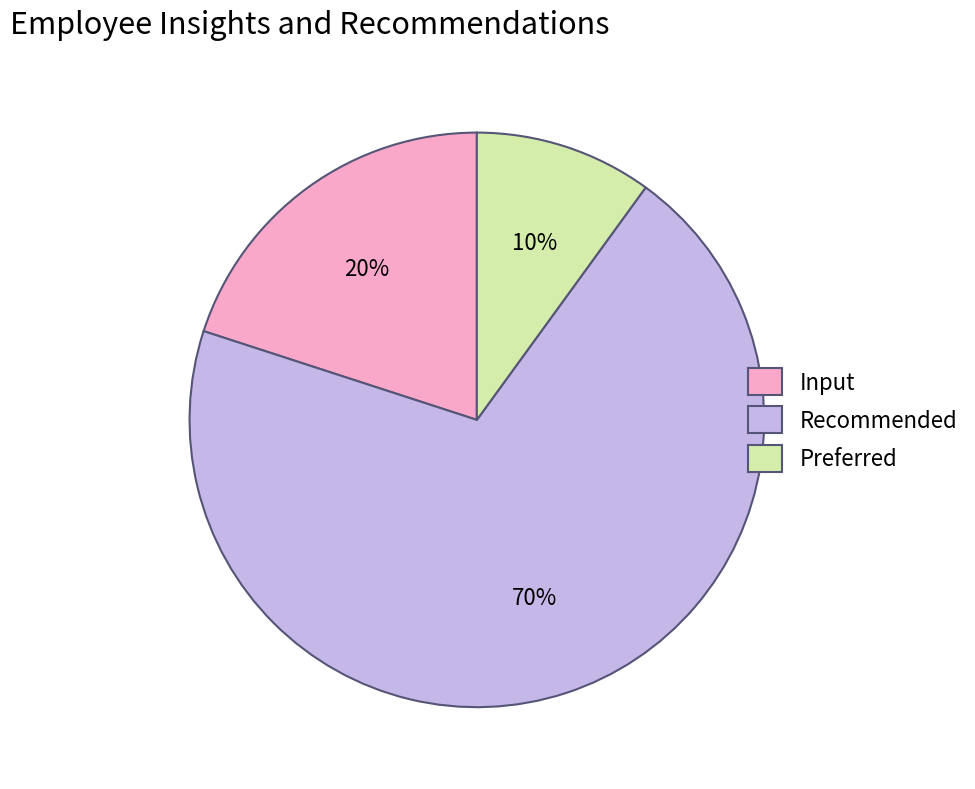

True or false: Input accounts for 33% of the total.

False